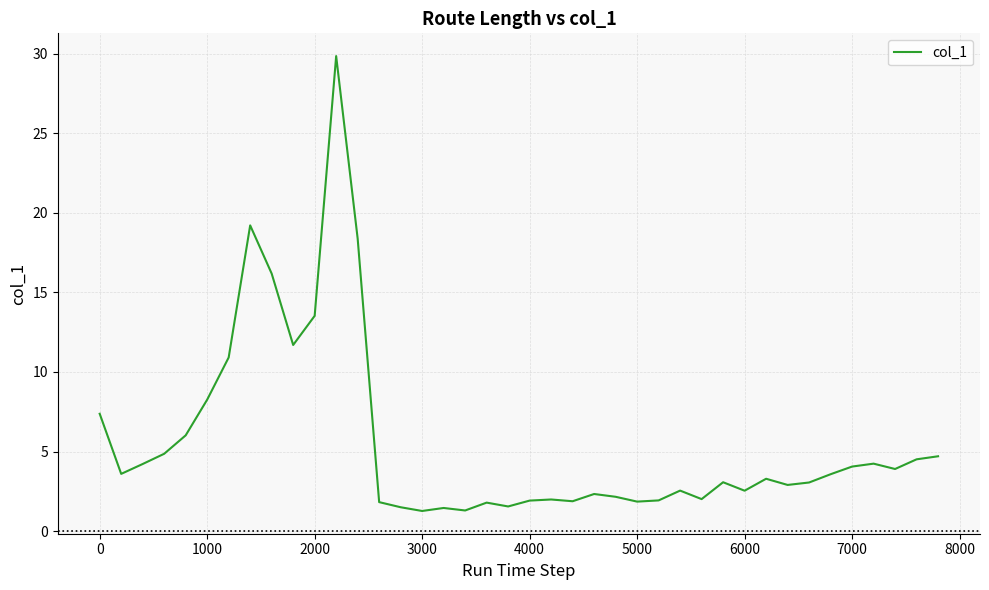

What is the difference between the maximum and minimum values?

28.6